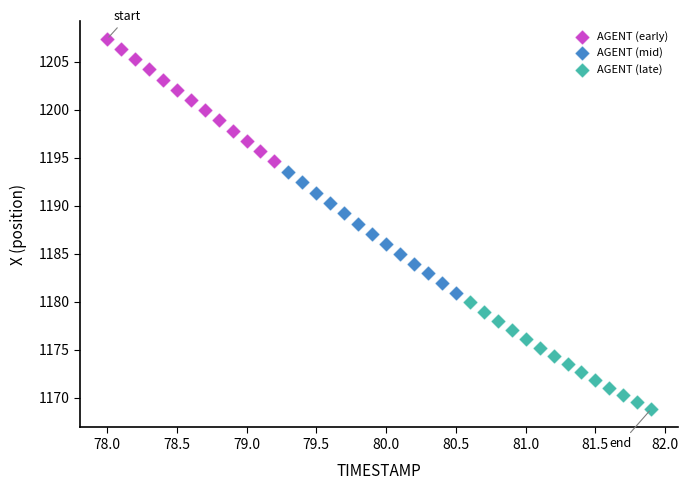

Which series reaches the maximum Y coordinate?

AGENT (early)